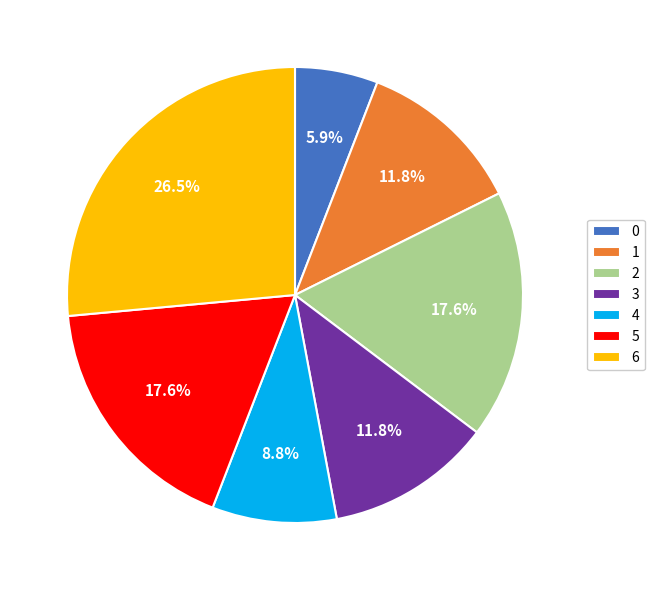

To the nearest percent, what is the difference between the largest and smallest slice percentages?

21%